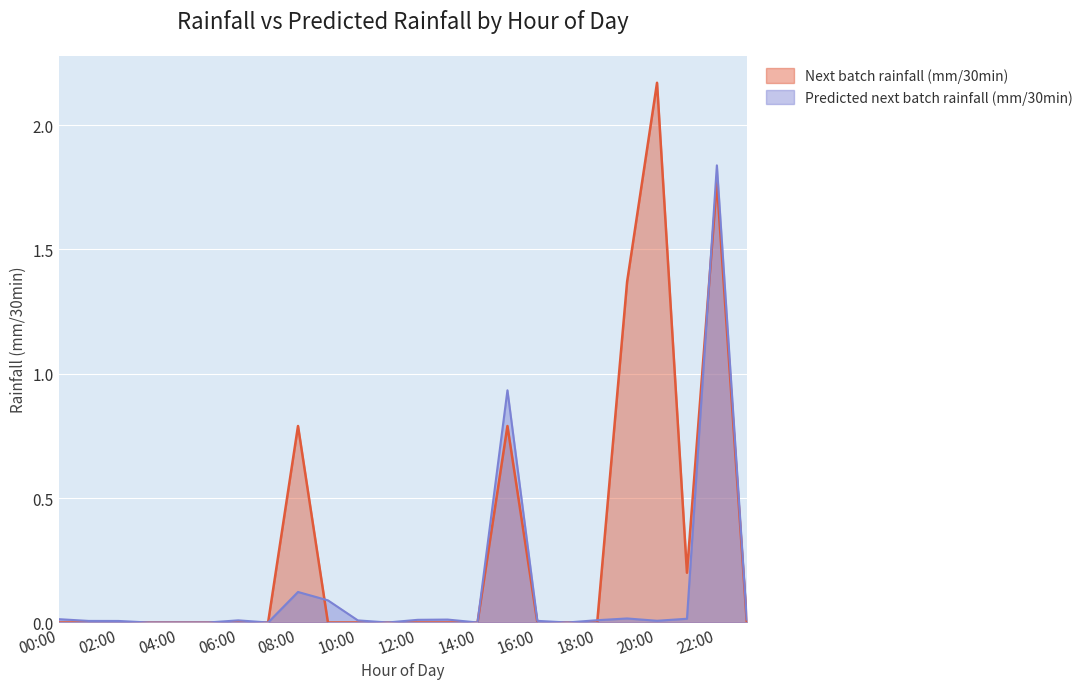

Which series has the largest range (max minus min)?

Next batch rainfall (mm/30min)